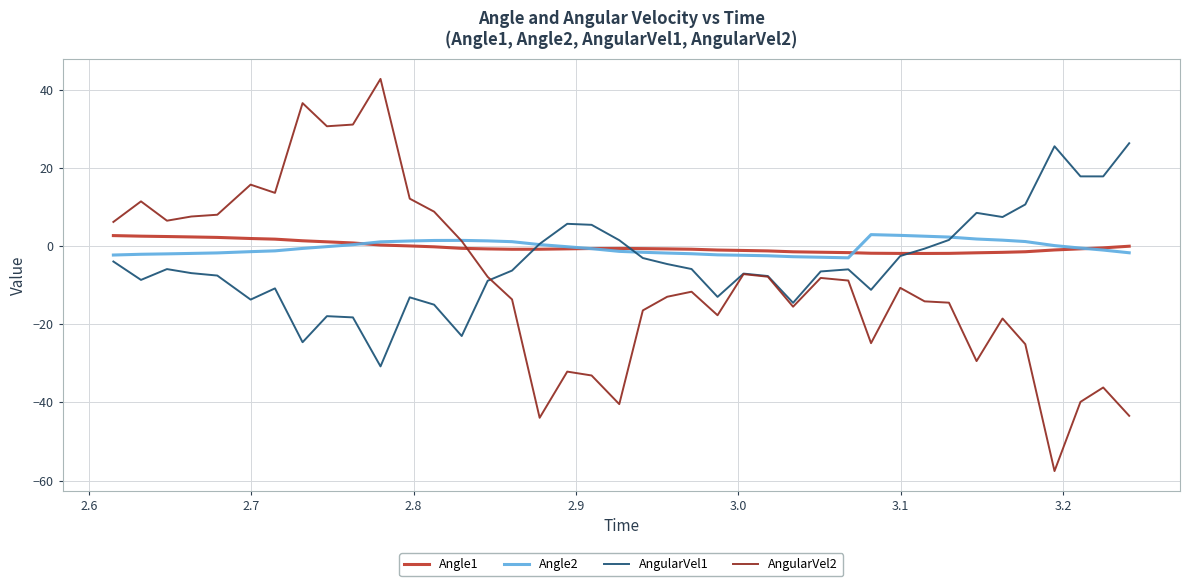

Which series has the widest spread of values?

AngularVel2